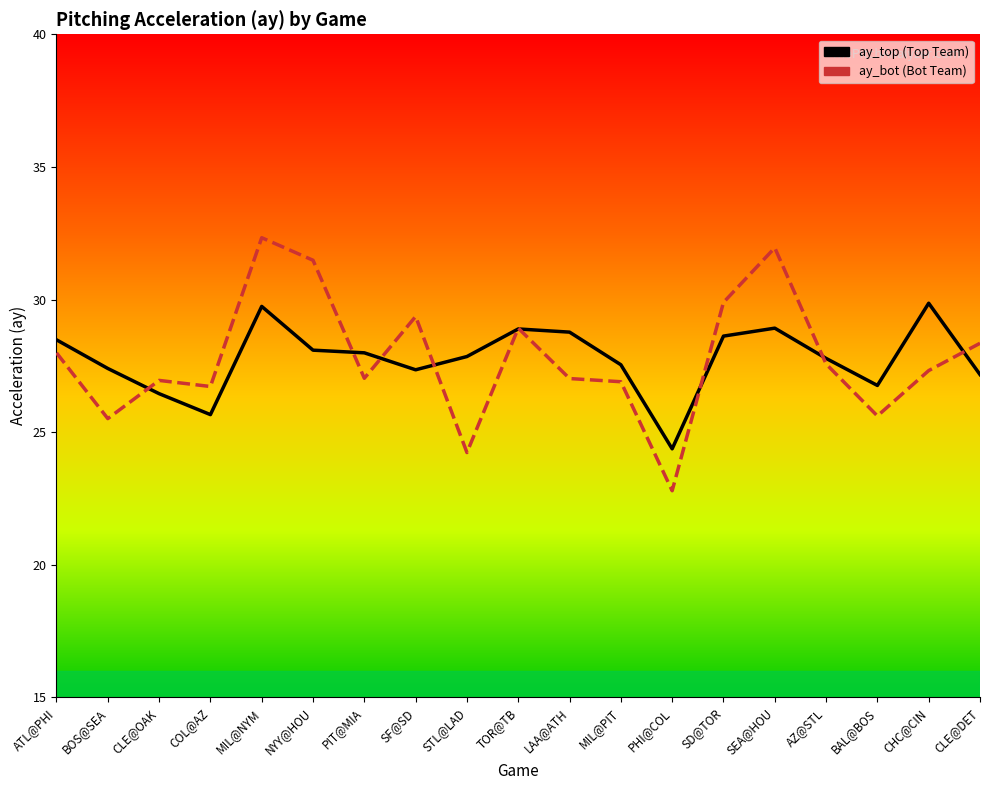

At which category does ay_bot reach its first local valley?

BOS@SEA